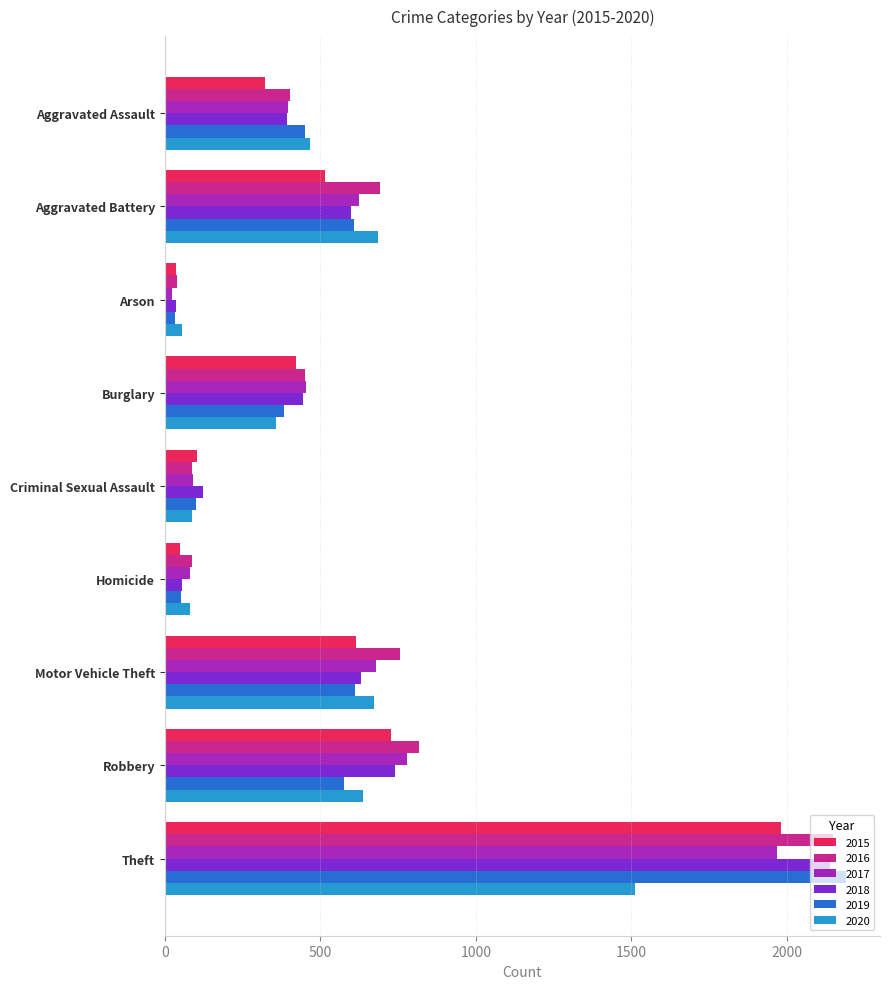

The 2016 series shows 819 at Robbery. True or false?

True